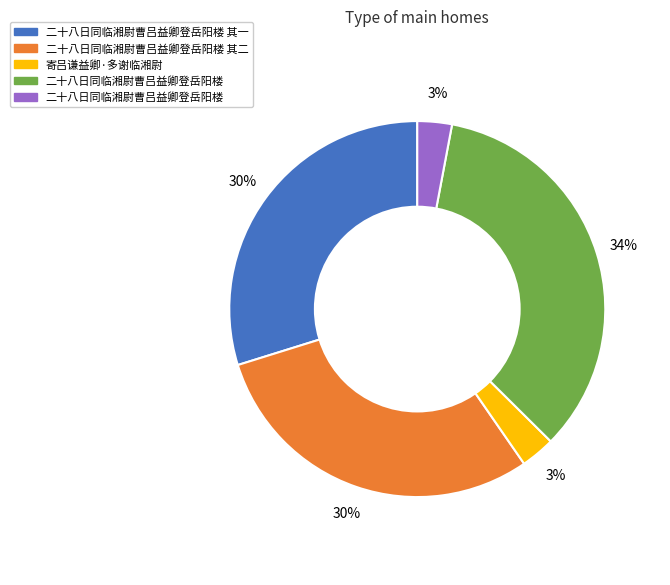

To the nearest percent, what is the average slice percentage?

20%